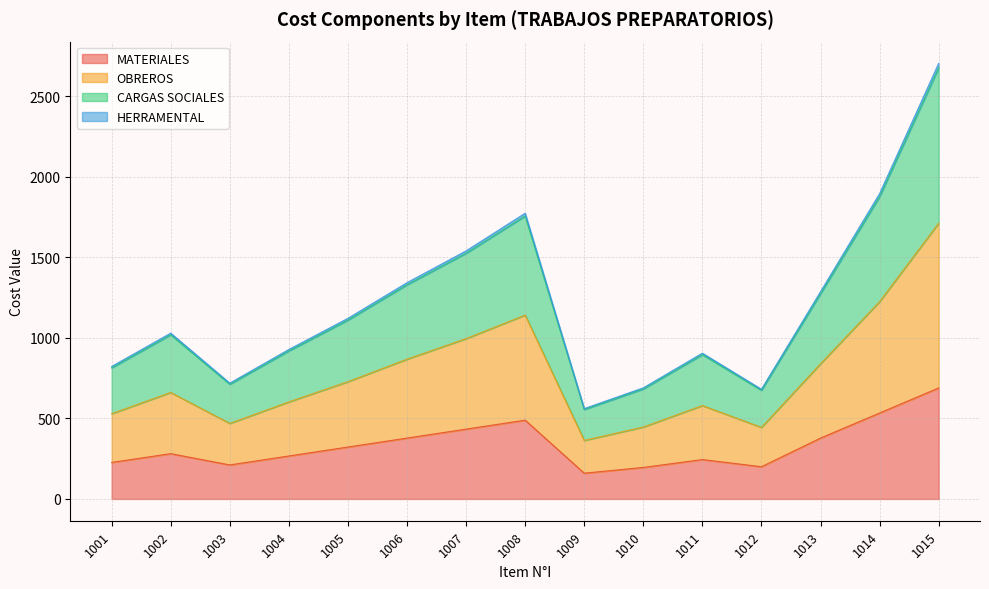

The CARGAS SOCIALES series shows 847.6 at 1008. True or false?

False